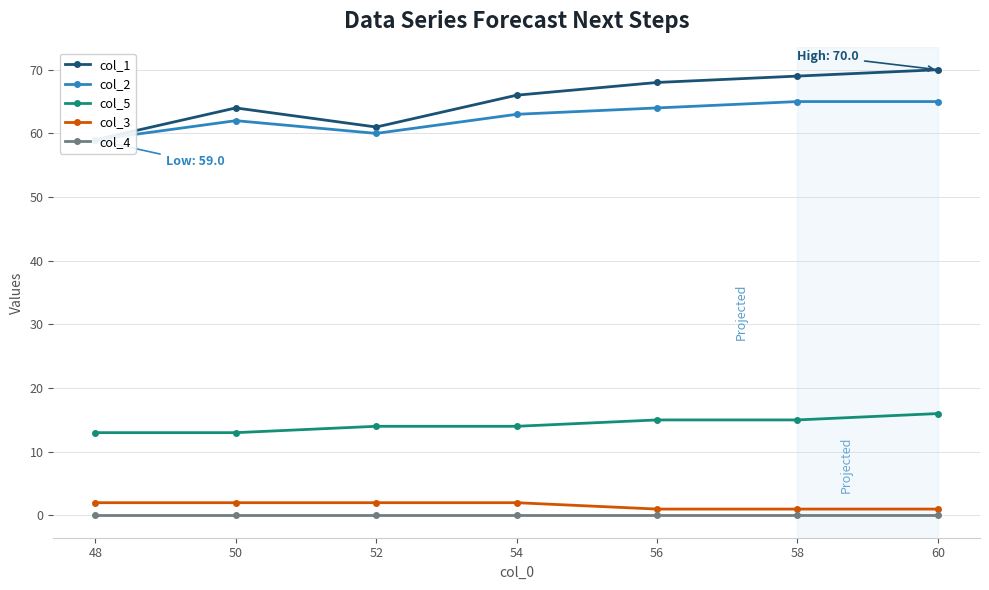

True or false: col_1 and col_5 intersect in this chart.

False